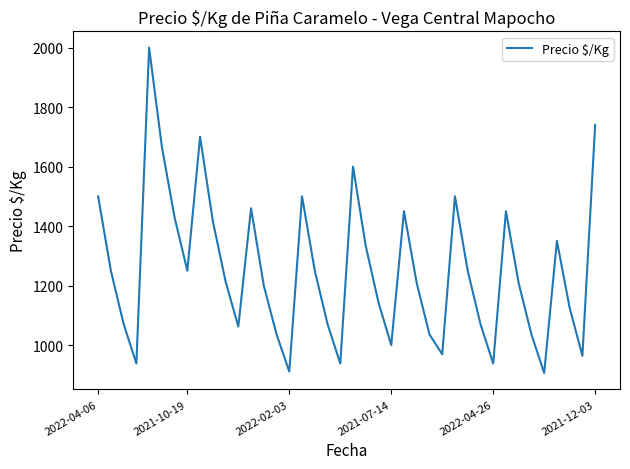

What is the difference between the maximum and minimum values?

1094